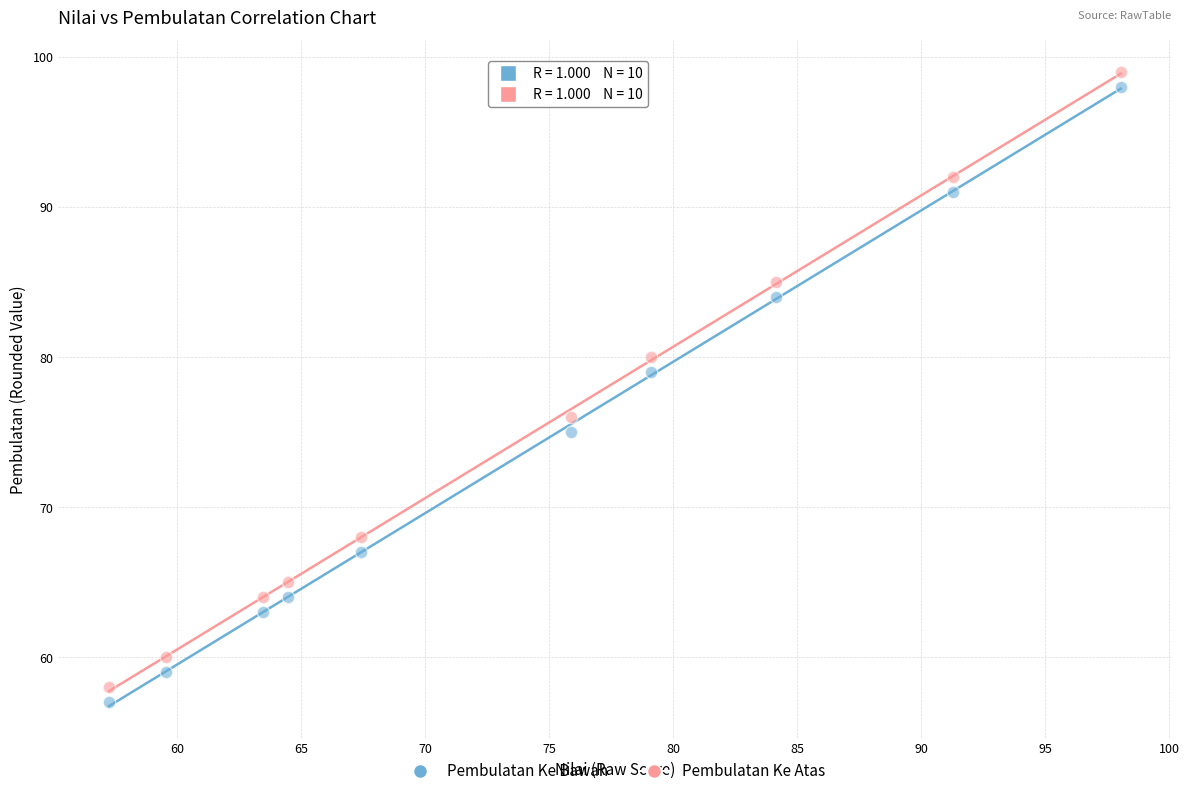

Across all data points, what is the range of Y values (max minus min)?

42